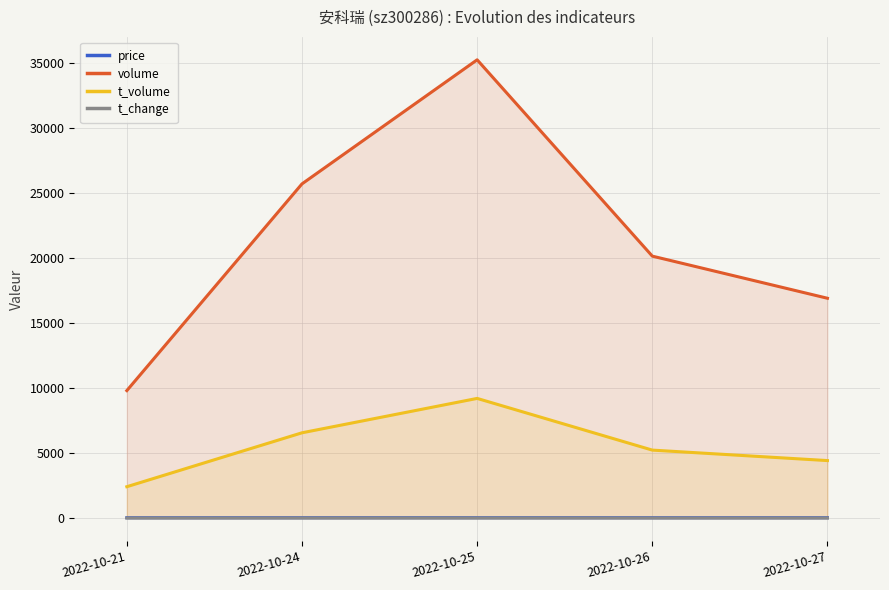

How many data points in price are less than 25?

1